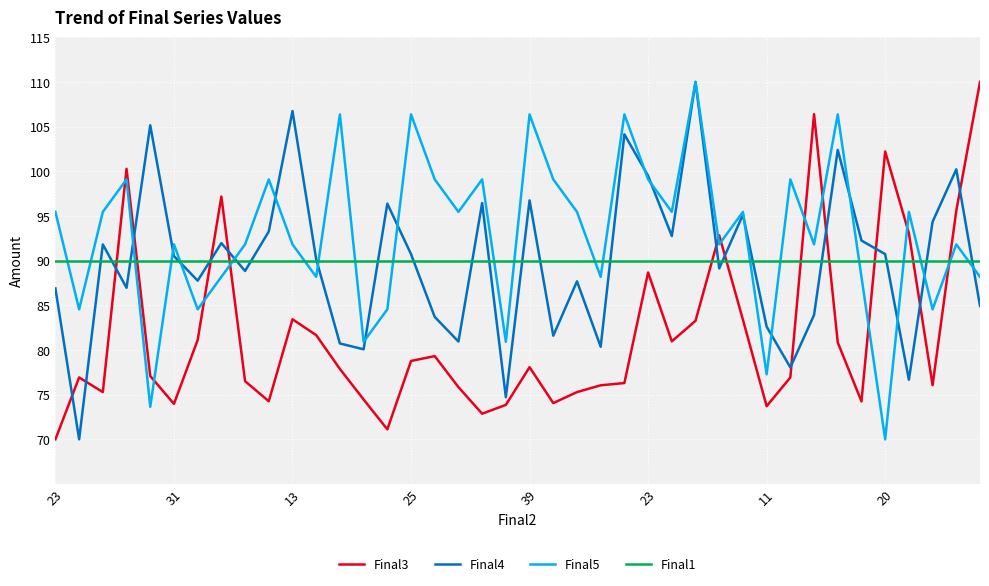

What is the maximum value for Final1?

90.0